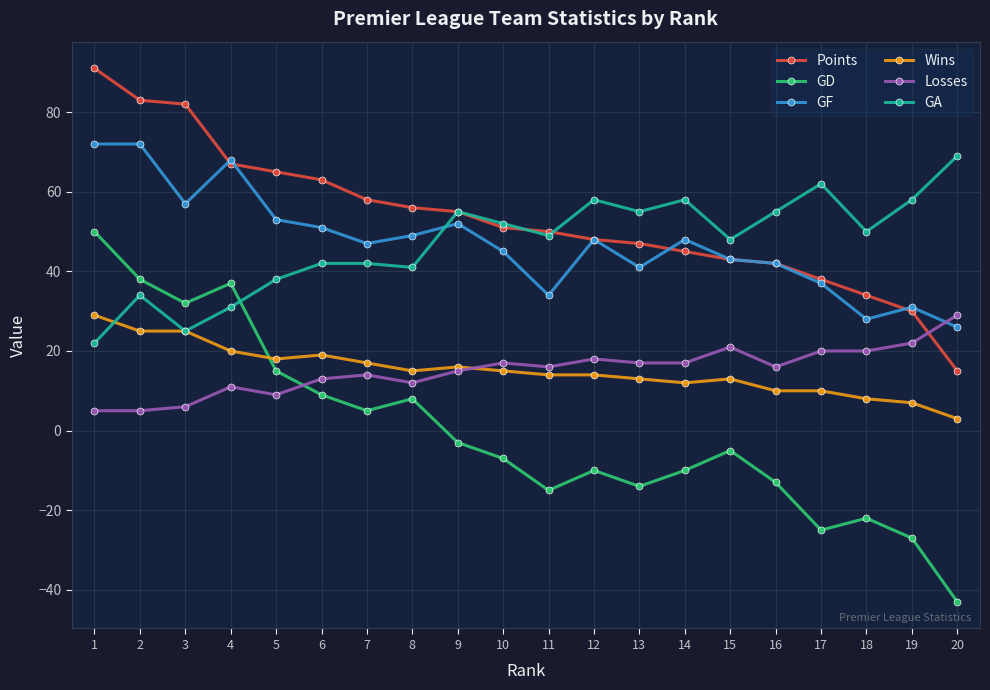

Is it true that GD equals -25 at 17?

True